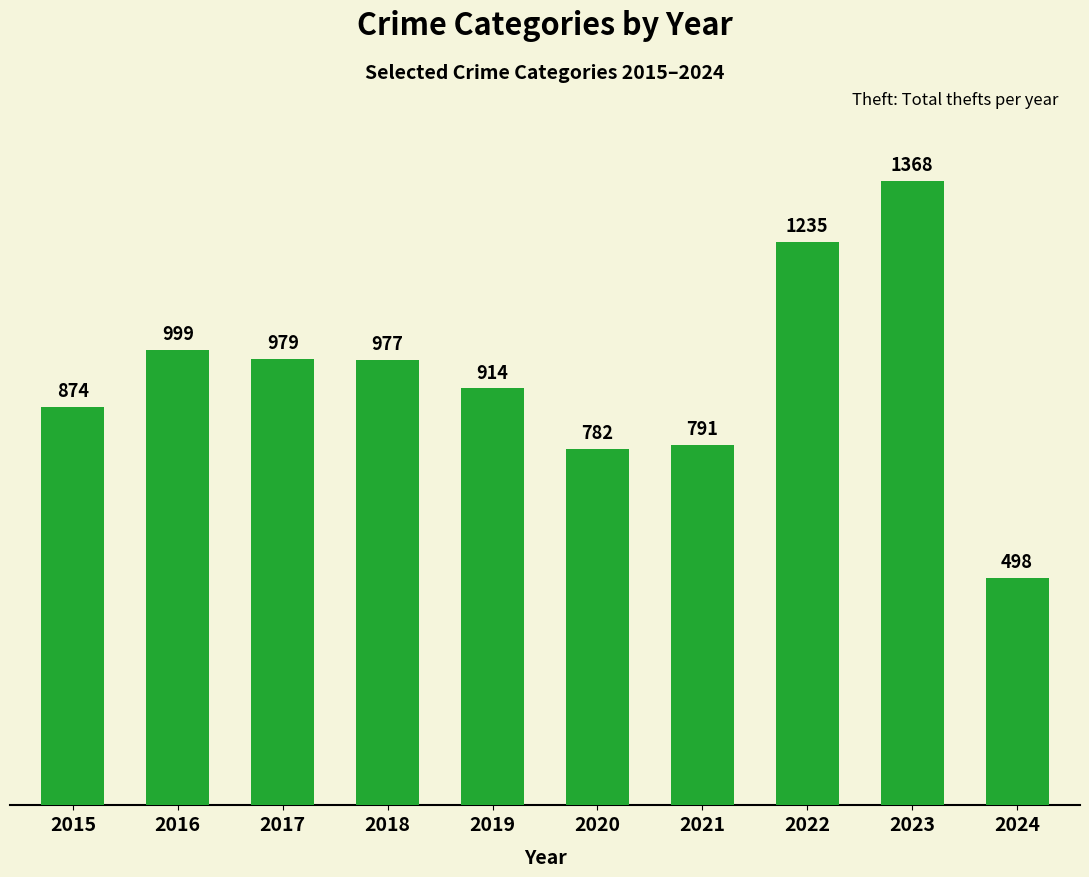

Reading left to right, what are all the values shown in this chart?

874	999	979	977	914	782	791	1235	1368	498